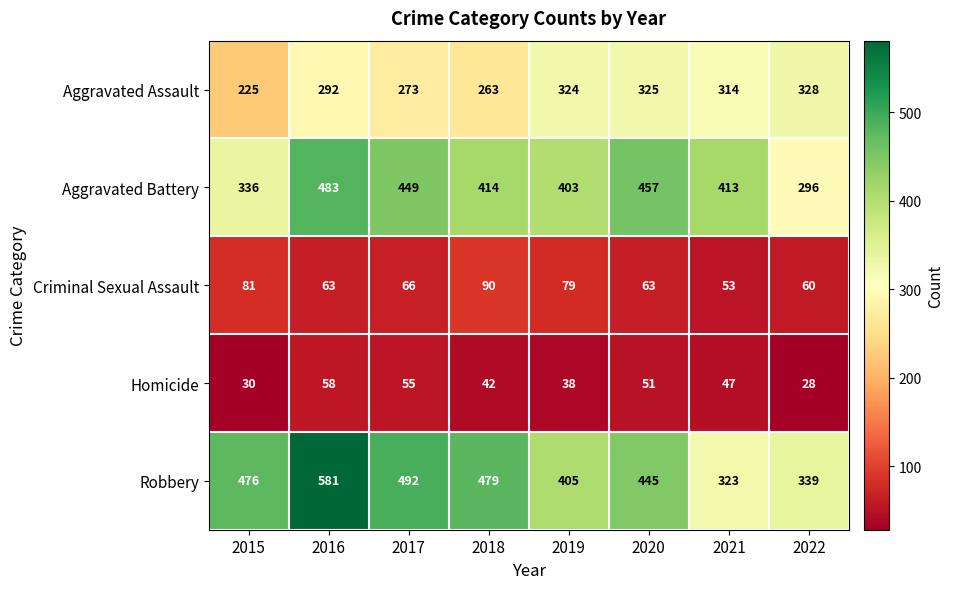

Rank the series by their maximum value, from highest to lowest.

Robbery, Aggravated Battery, Aggravated Assault, Criminal Sexual Assault, Homicide